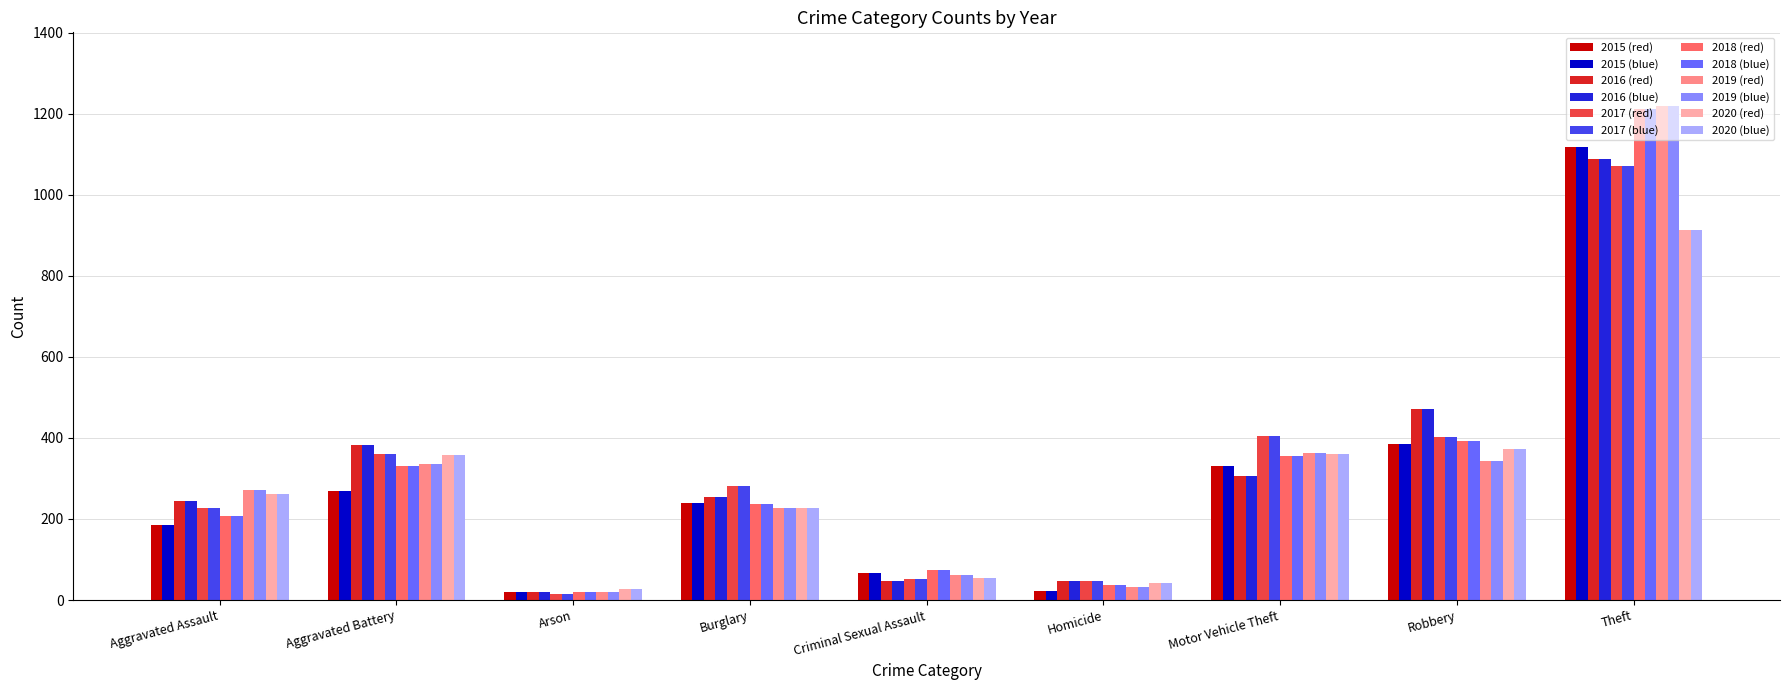

What is the difference between the second highest and minimum values in the 2017 (red) series?

390